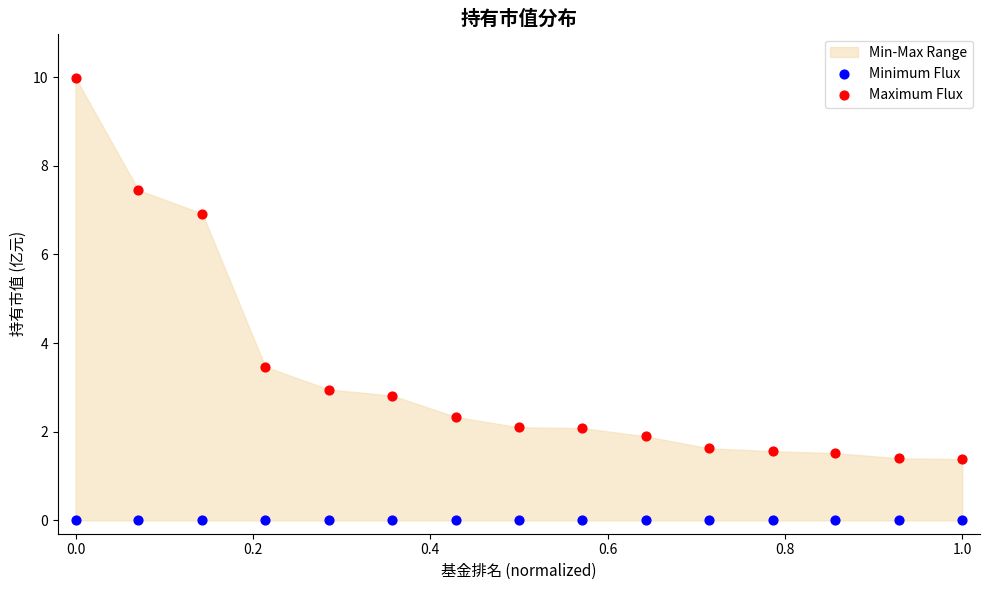

Across all series, what Y value is closest to 4?

3.5